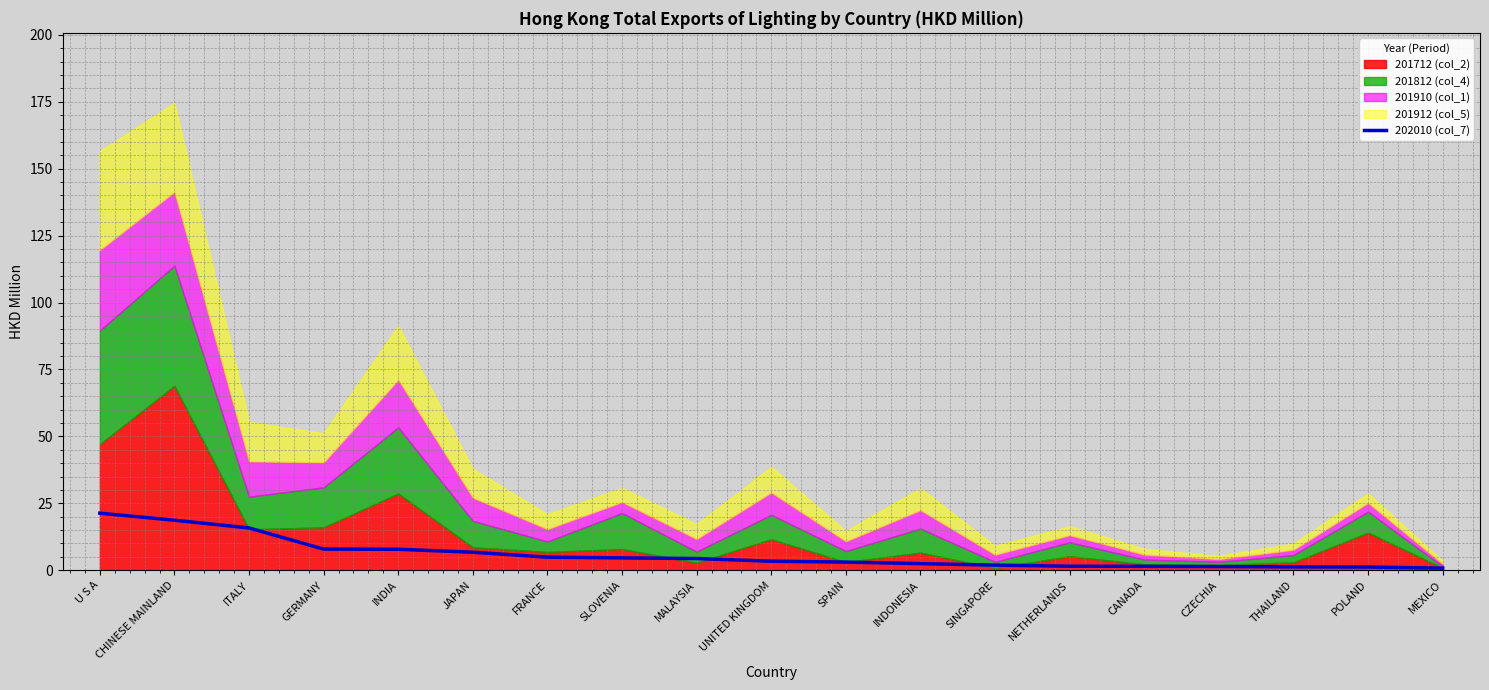

Rank the categories by value from highest to lowest.

U S A, CHINESE MAINLAND, ITALY, GERMANY, INDIA, JAPAN, FRANCE, SLOVENIA, MALAYSIA, UNITED KINGDOM, SPAIN, INDONESIA, SINGAPORE, NETHERLANDS, CANADA, CZECHIA, THAILAND, POLAND, MEXICO